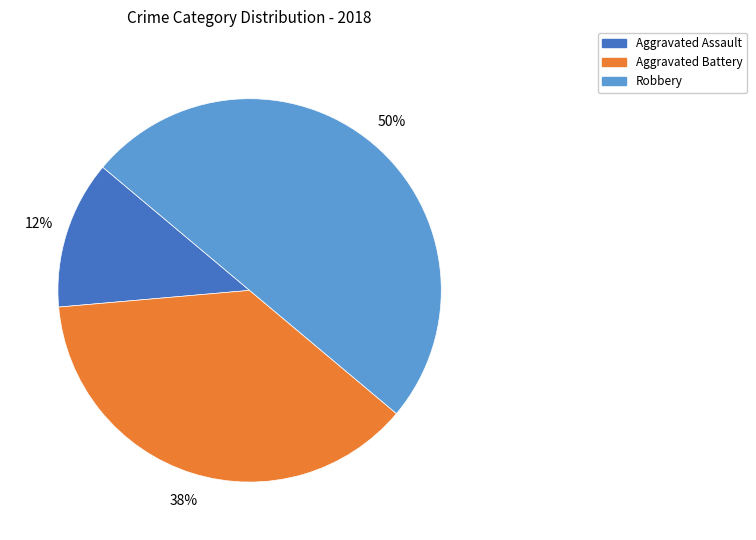

To the nearest percent, what is the average slice percentage?

33%